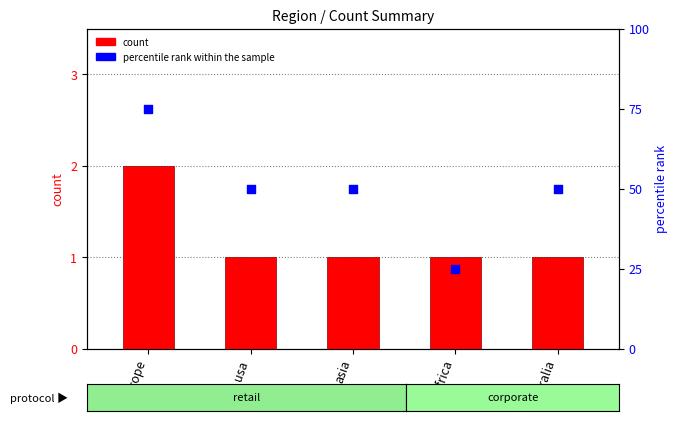

What is the total value across all series at australia?

51